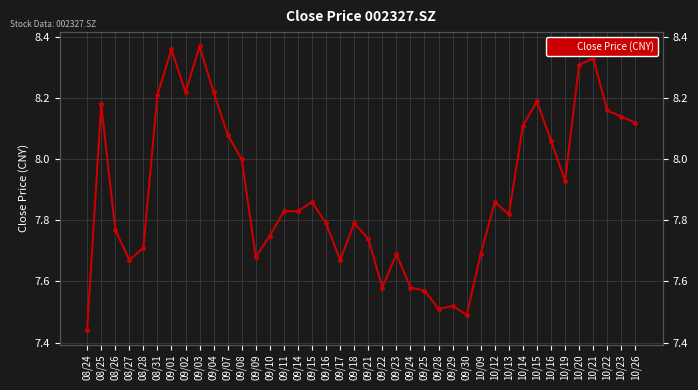

Which has a higher value, 09/09 or 10/14?

10/14